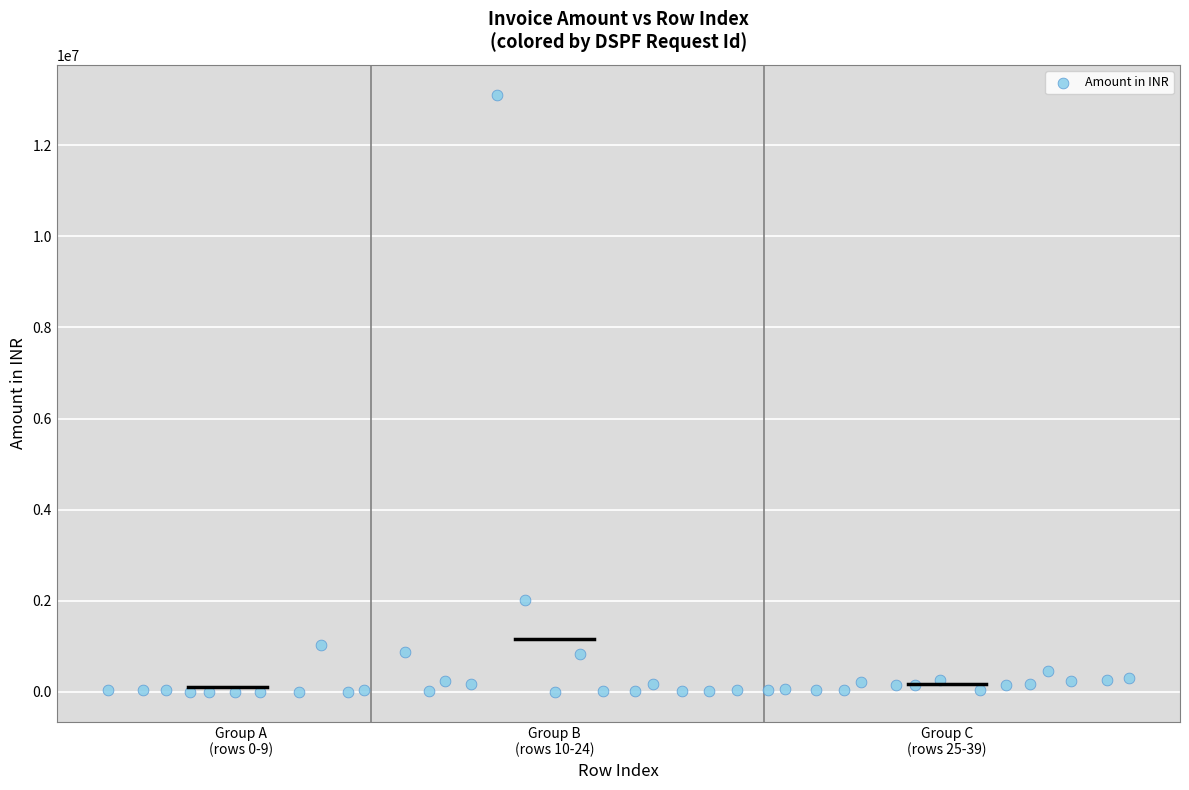

What is the range of X values (max minus min)?

39.0